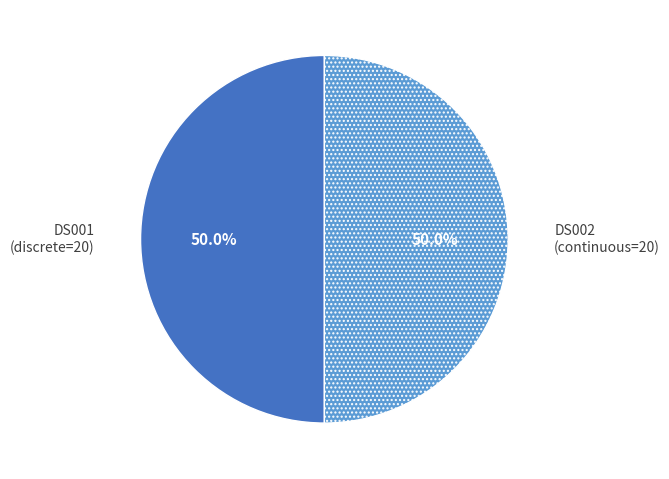

What percentage do DS002 and DS001 together represent?

100.0%